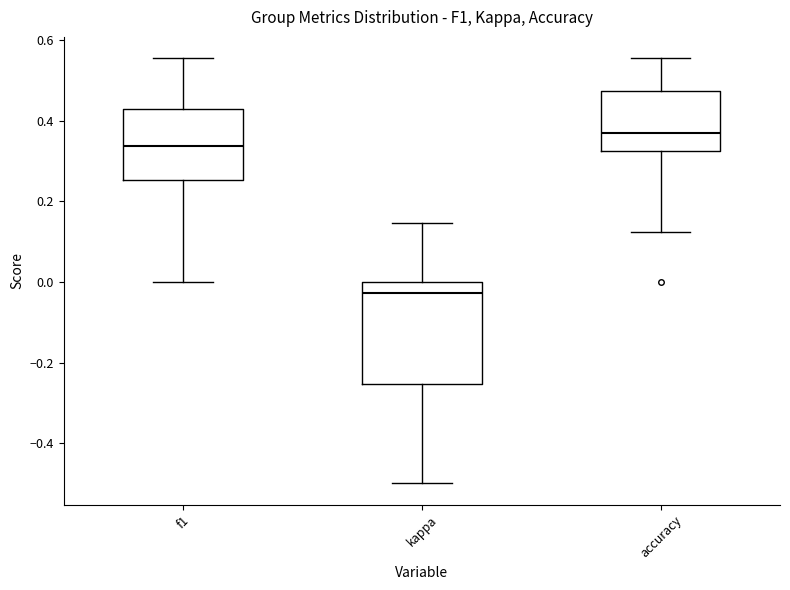

Reading left to right, transcribe this box plot: for each box, give where its median line is, the range the box spans, and where its two whiskers end, as read against the y-axis. The values are not printed on the chart, so give them approximately, as read against the axis.

f1: median 0.34, box 0.26 to 0.42, whiskers 0.00 to 0.56
kappa: median -0.02, box -0.26 to 0.00, whiskers -0.50 to 0.14
accuracy: median 0.36, box 0.32 to 0.48, whiskers 0.12 to 0.56